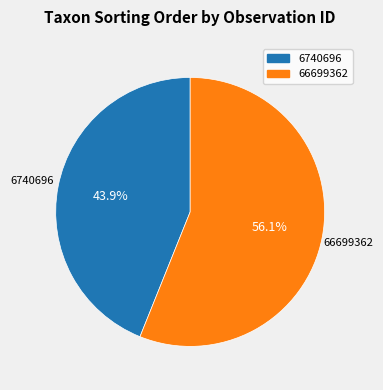

What portion of the pie excludes 66699362?

43.9%